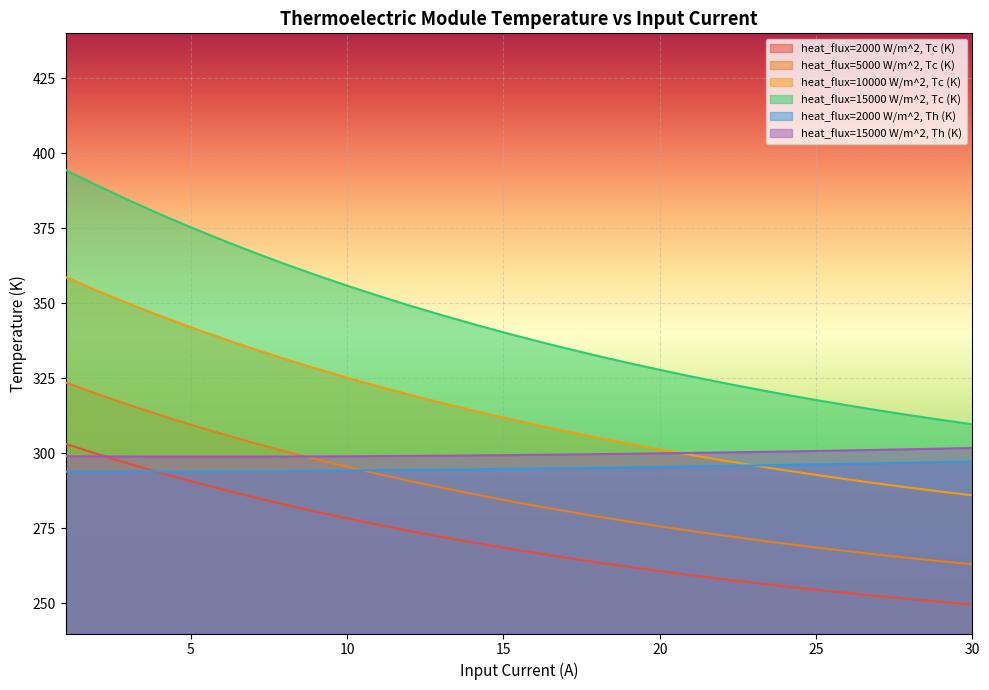

Is the value of heat_flux=5000 W/m^2, Tc (K) at 20 greater than the value of heat_flux=15000 W/m^2, Th (K) at 20?

No